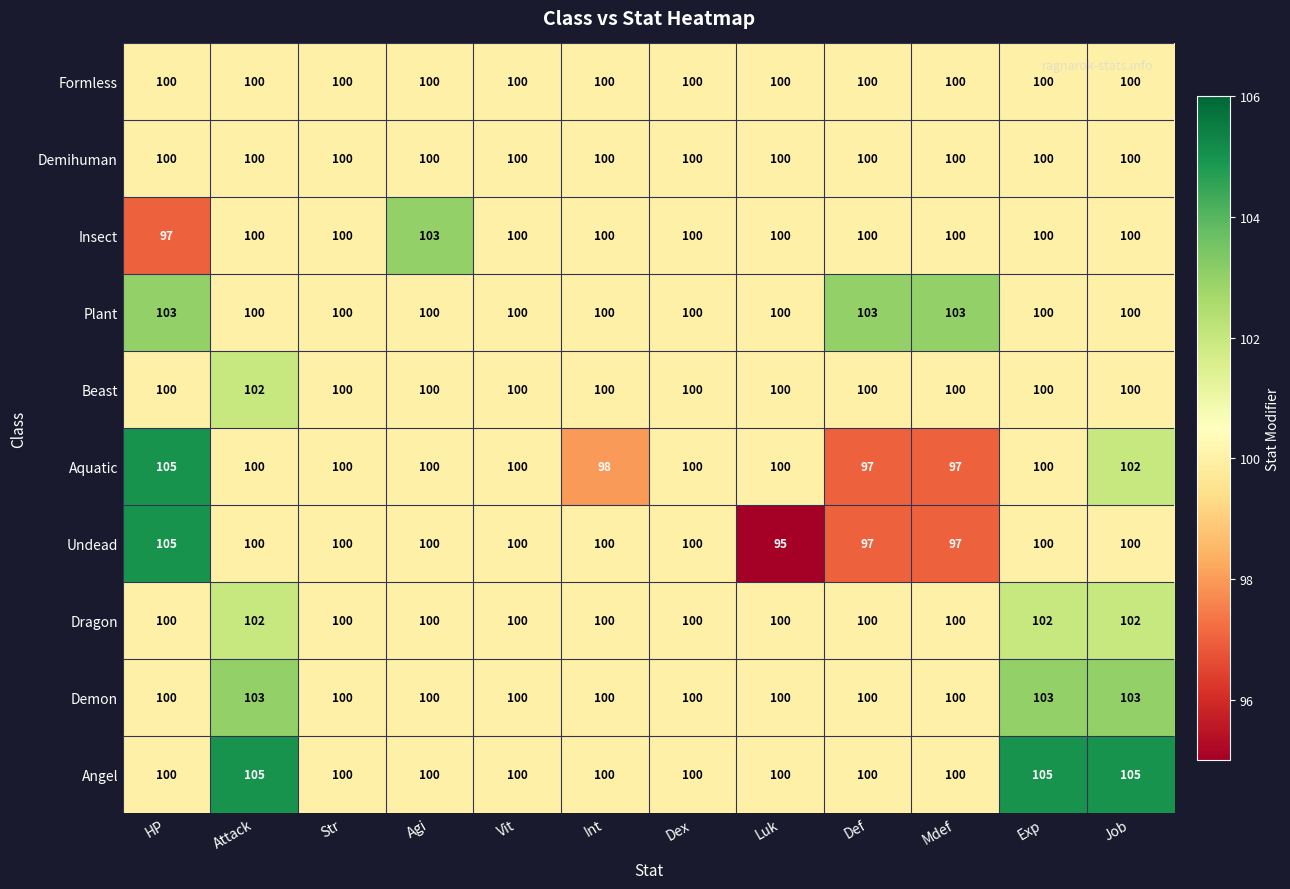

What is the total value across all series at Str?

1000